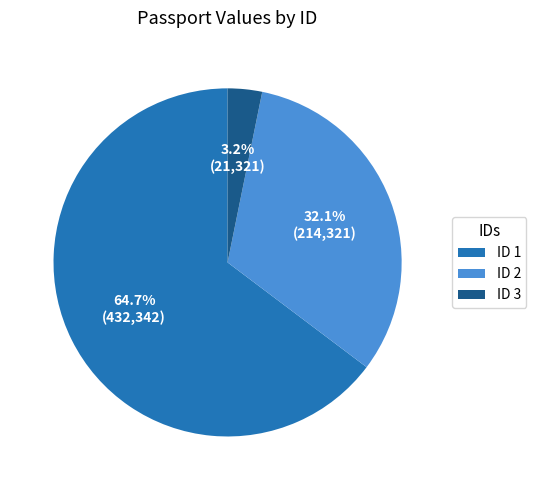

How many segments does this pie chart have?

3